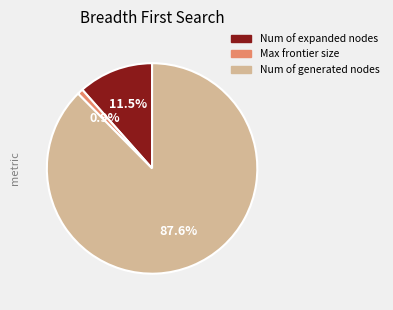

What is the smallest slice in the pie chart?

Max frontier size